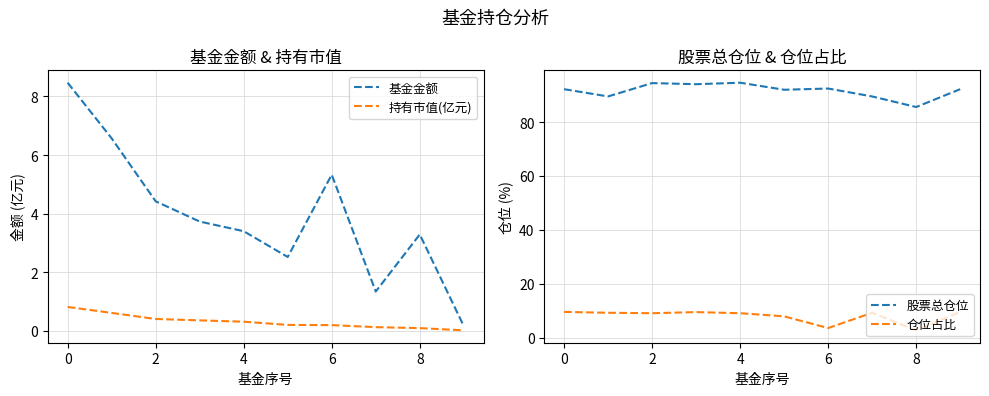

What is the highest value of the 基金金额 series?

8.5